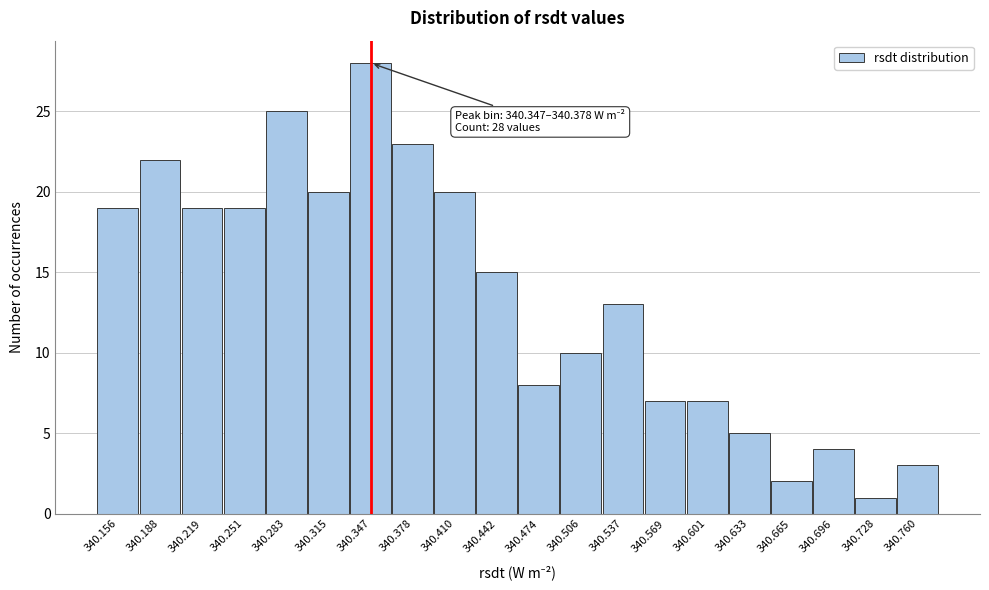

Reading left to right, transcribe all the data shown in this chart.

19	22	19	19	25	20	28	23	20	15	8	10	13	7	7	5	2	4	1	3